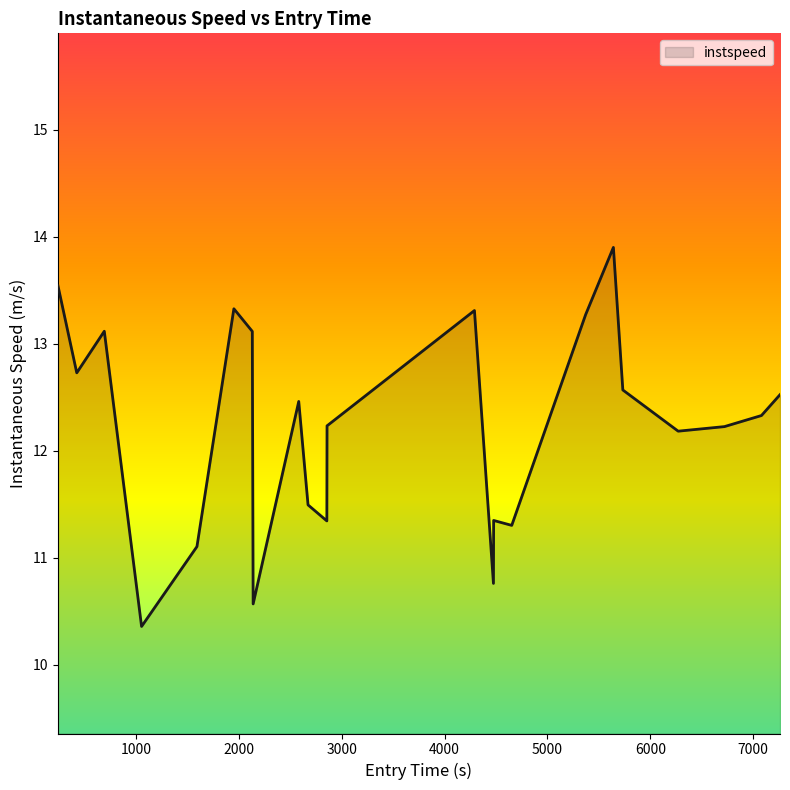

What is the difference between the maximum and minimum values?

3.5